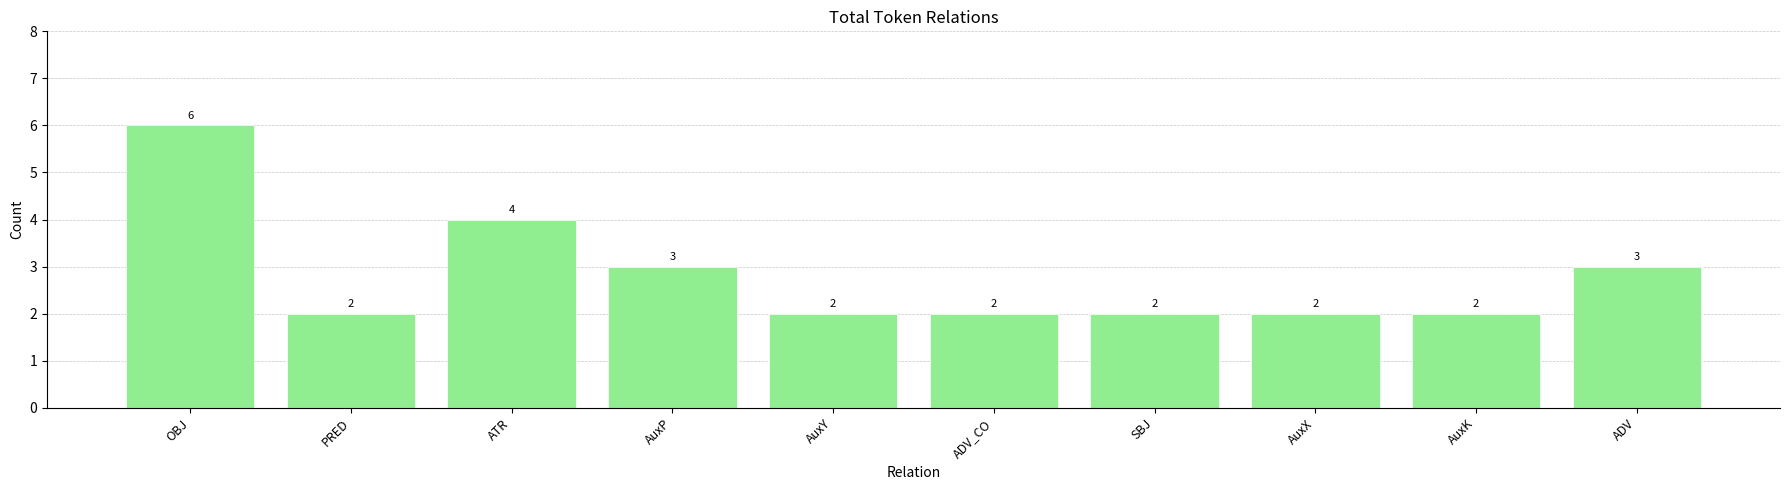

How many bars are there in total?

10